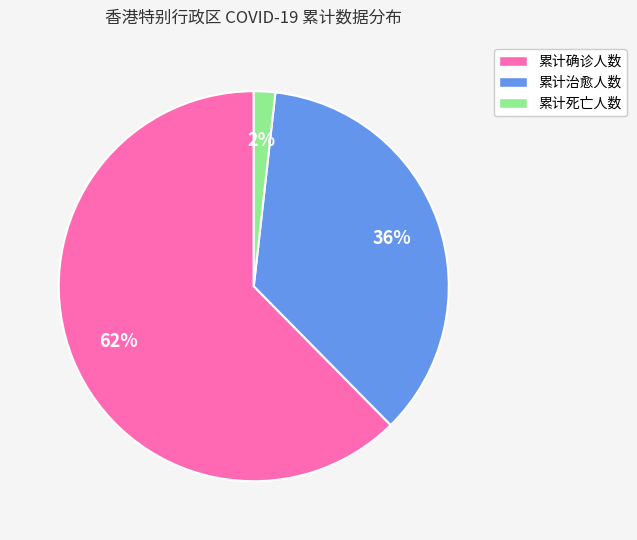

To the nearest percent, what is the combined percentage of 累计治愈人数 and 累计确诊人数?

98%